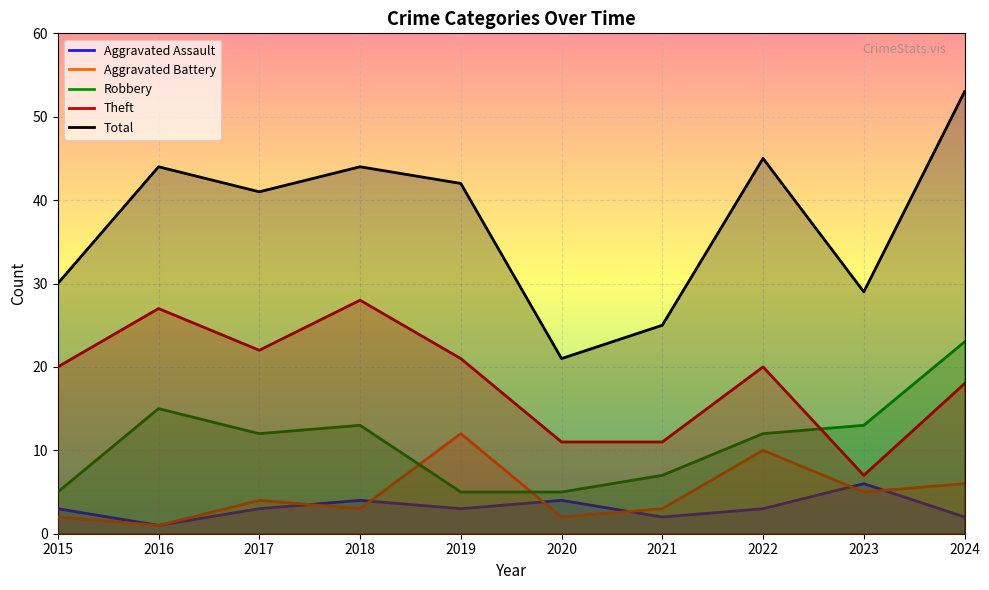

How many values in the Aggravated Assault series exceed 3?

3